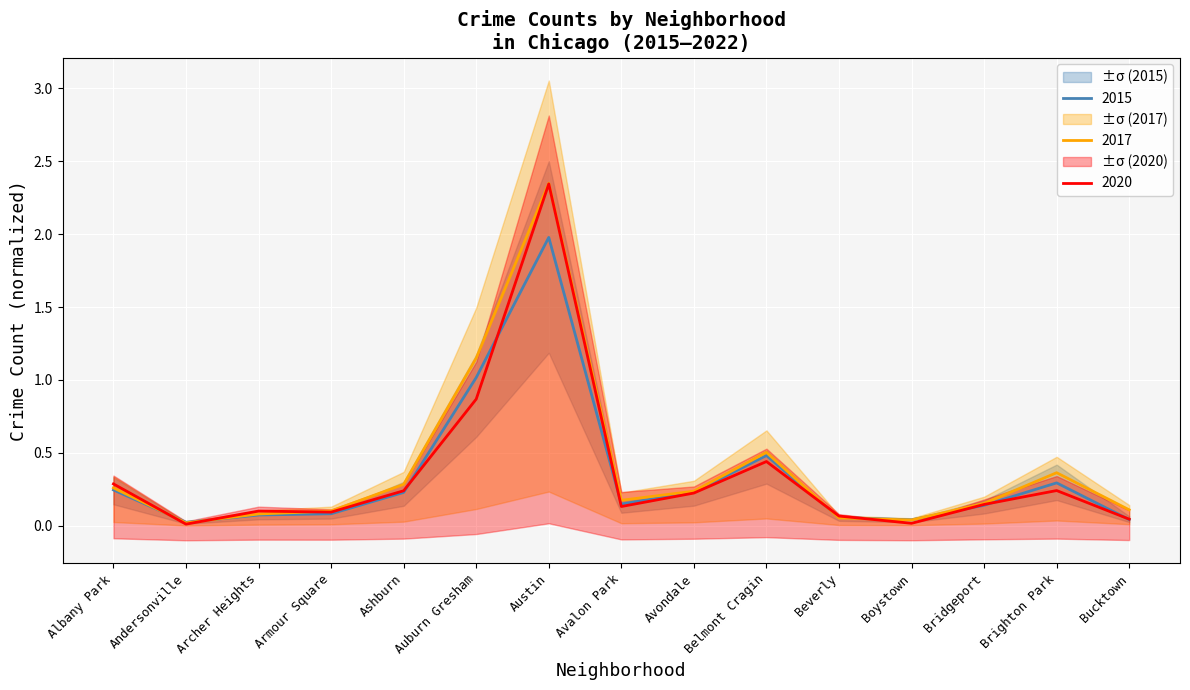

How many distinct data groups are displayed?

3